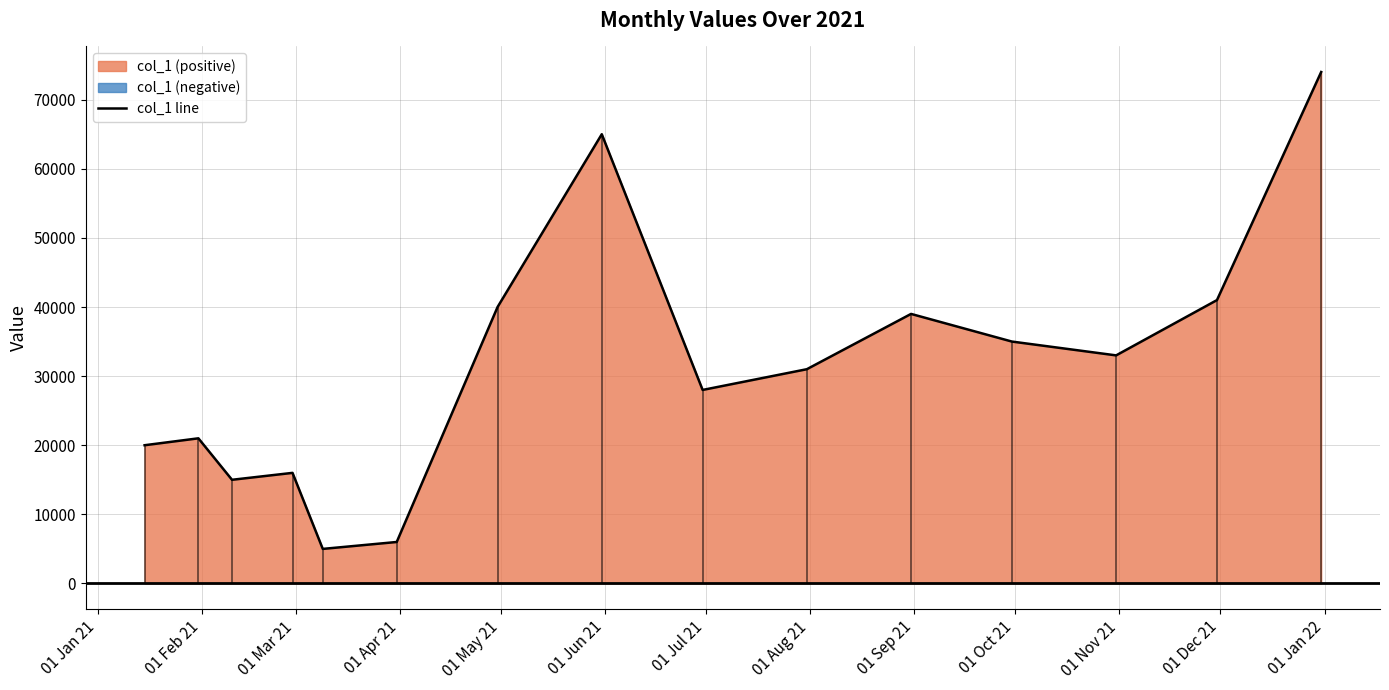

What is the minimum value for col_1 line?

5000